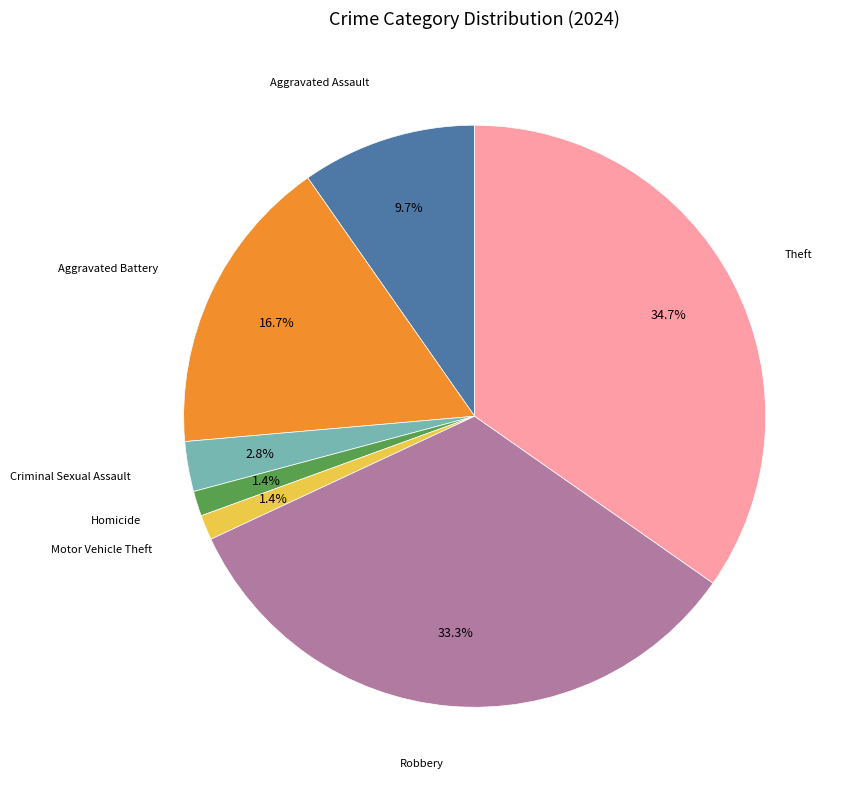

Is there a majority slice in this chart?

No